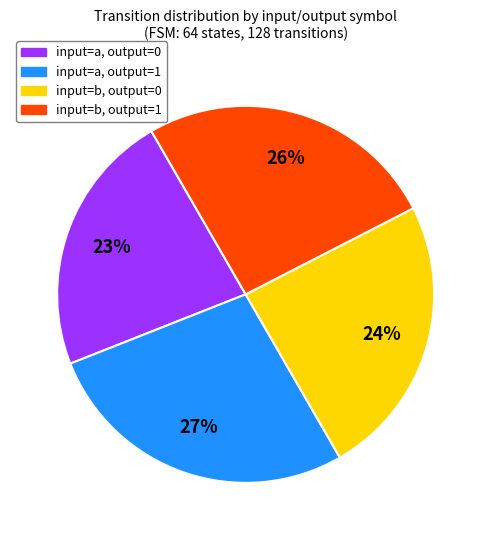

Which category has the biggest portion of the pie?

input=a, output=1